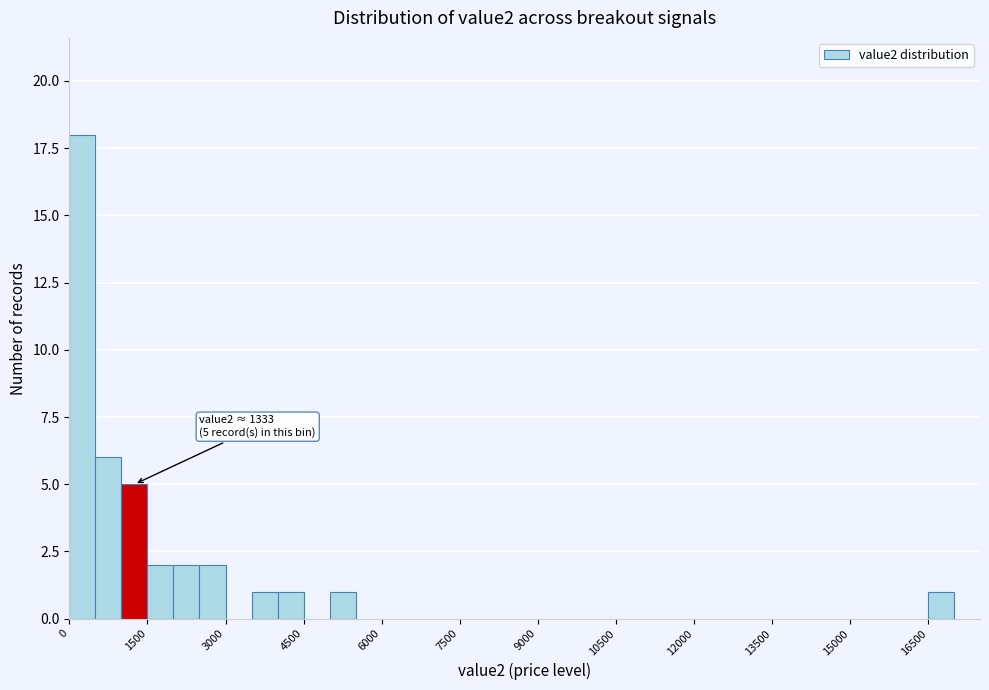

Read against the x-axis, roughly where is the centre of the tallest bar?

200